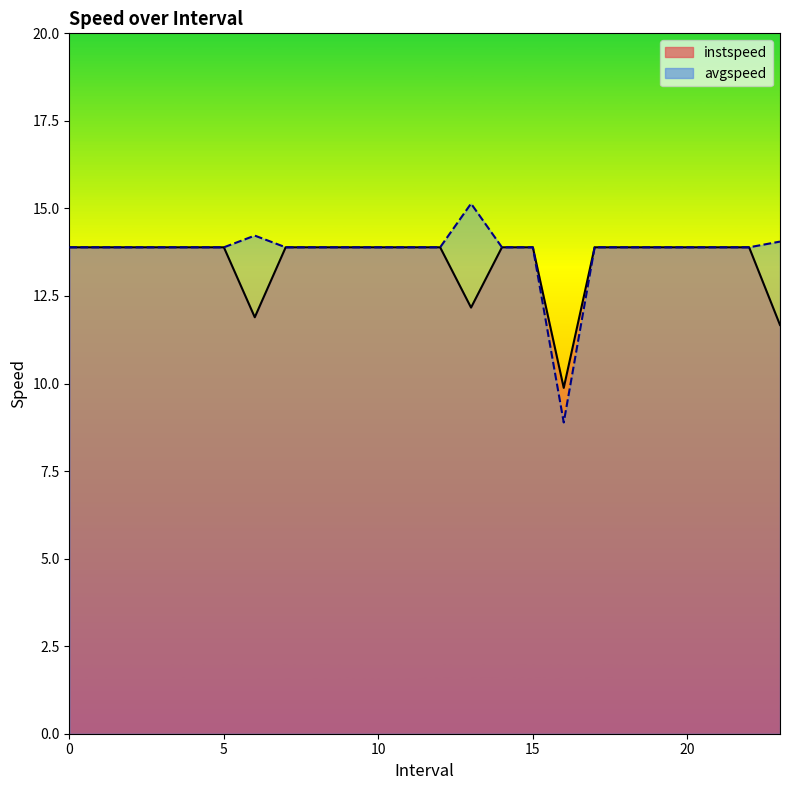

True or false: avgspeed has a value of 9.0 at 12.

False